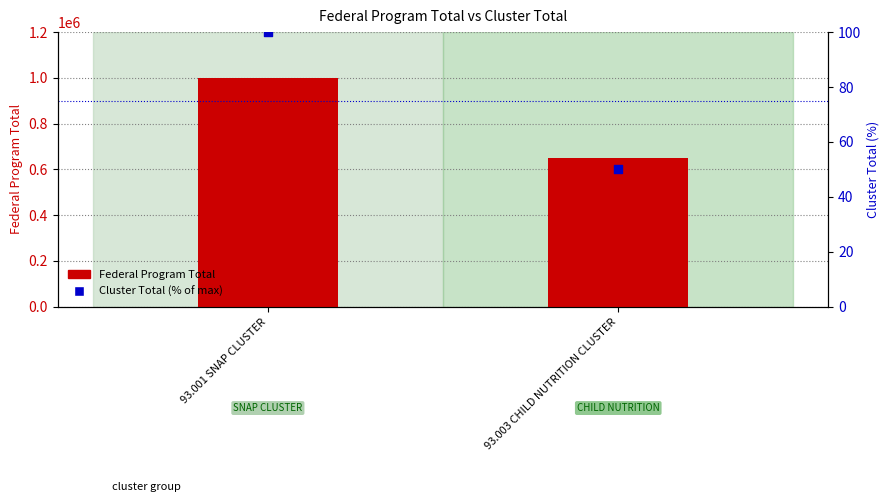

Which series reaches the minimum Y coordinate?

Cluster Total (% of max)